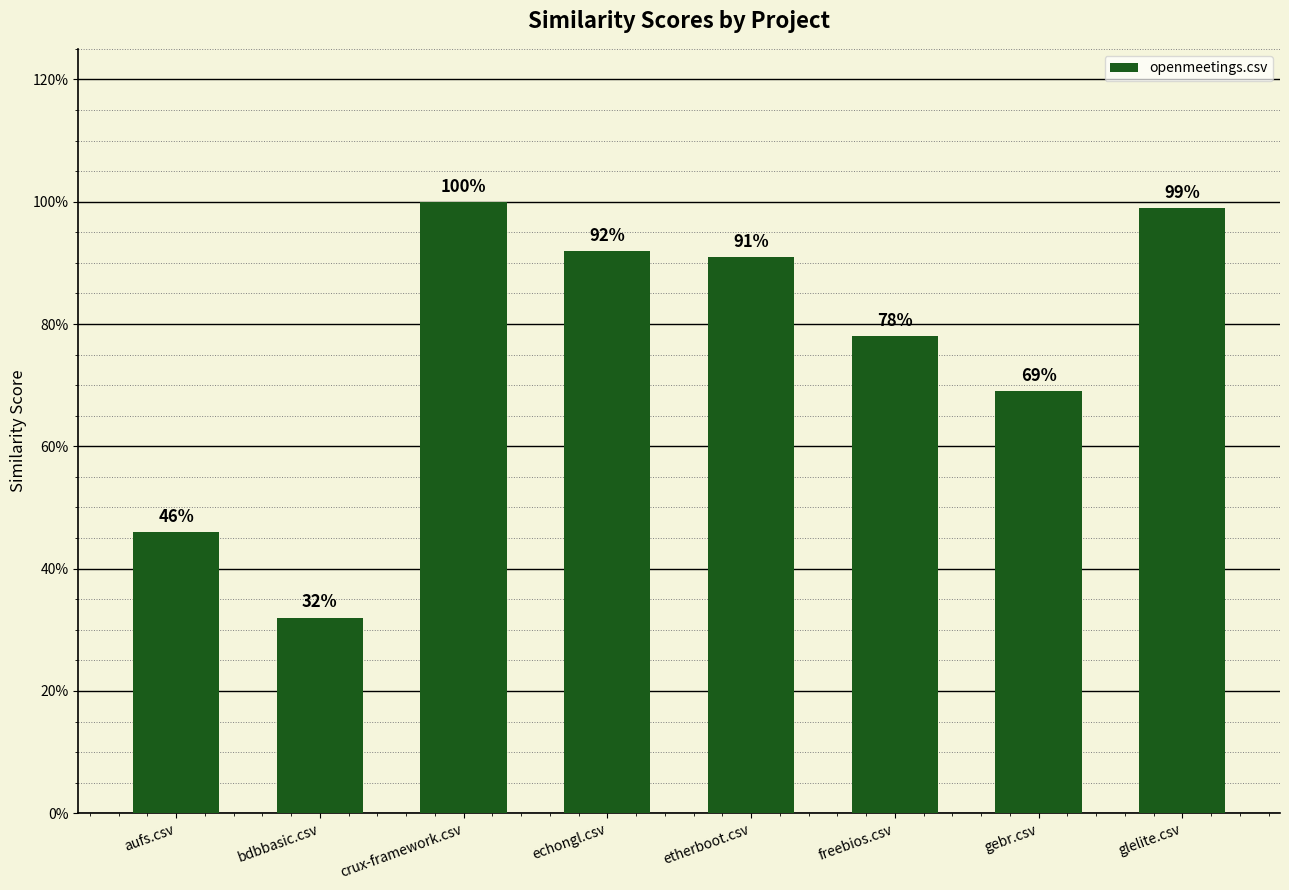

Are the bars horizontal?

No